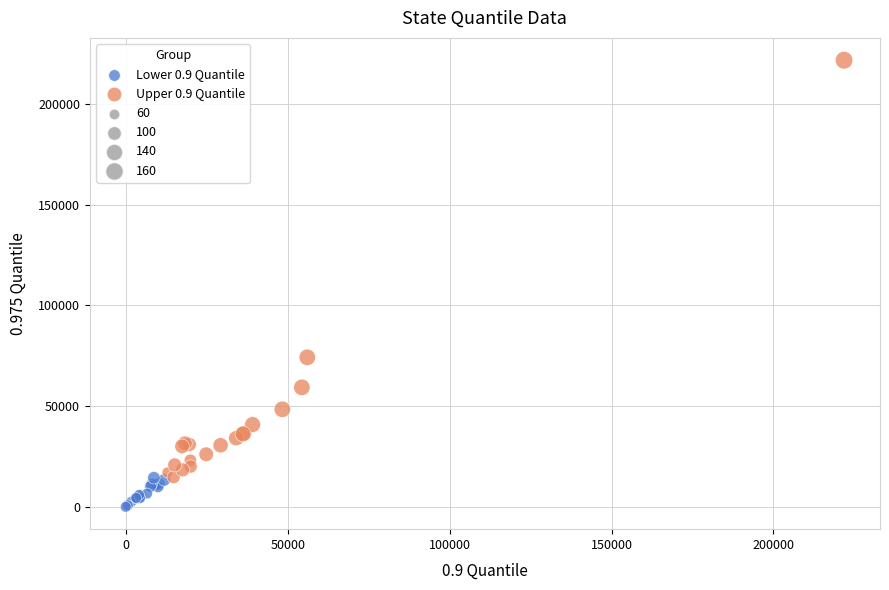

Which series has the widest spread of Y values?

Upper 0.9 Quantile